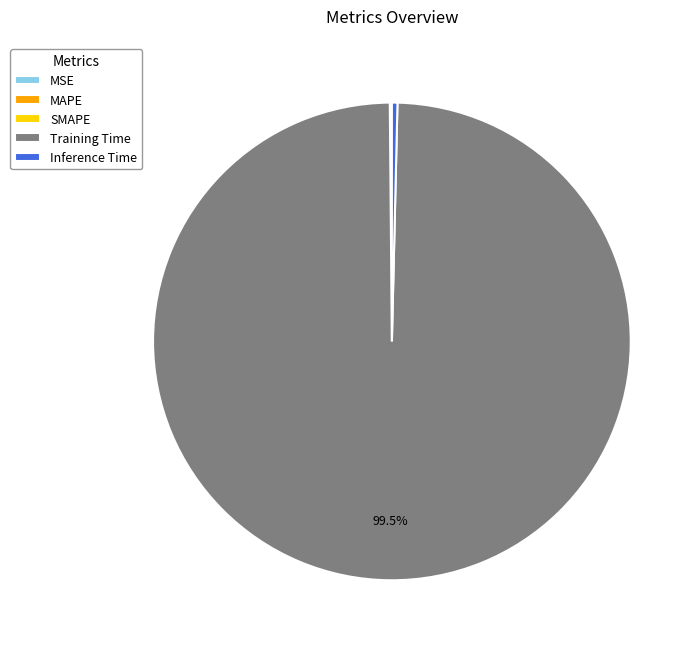

Is there any slice that represents more than half of the pie?

Yes